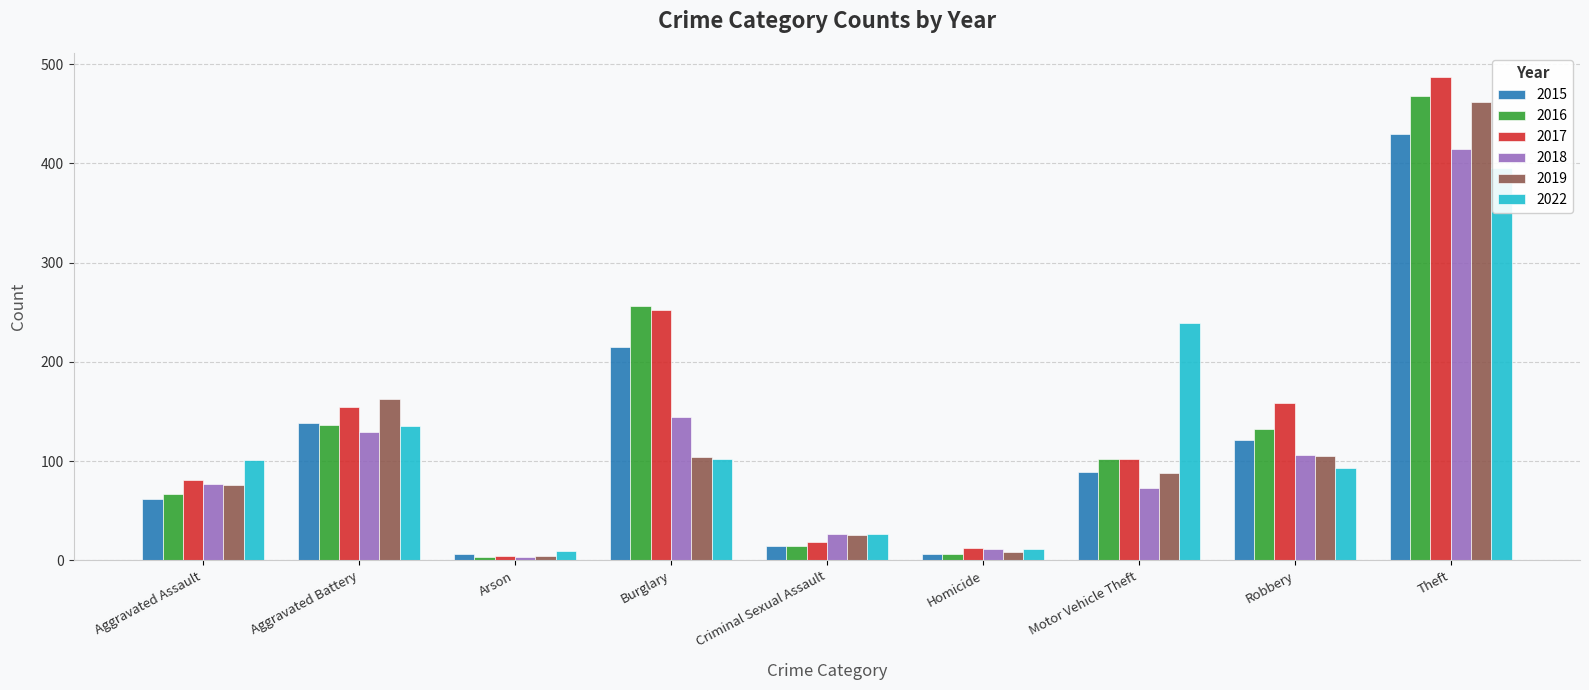

Which series has the largest total across all categories?

2017